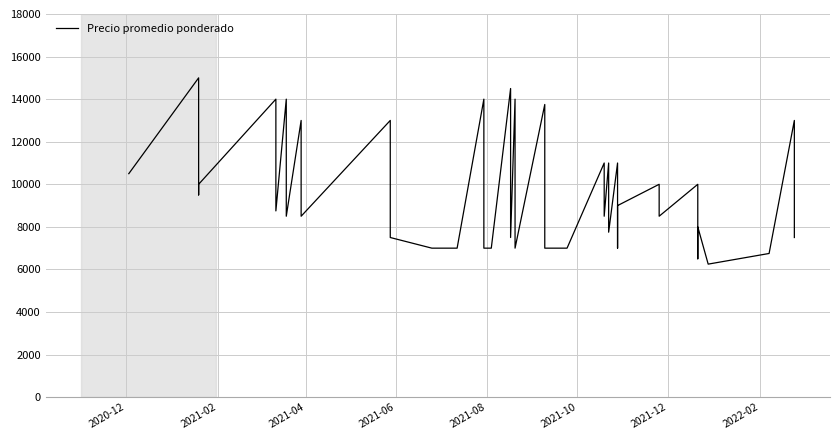

Where does the data first go above 8750?

2020-12